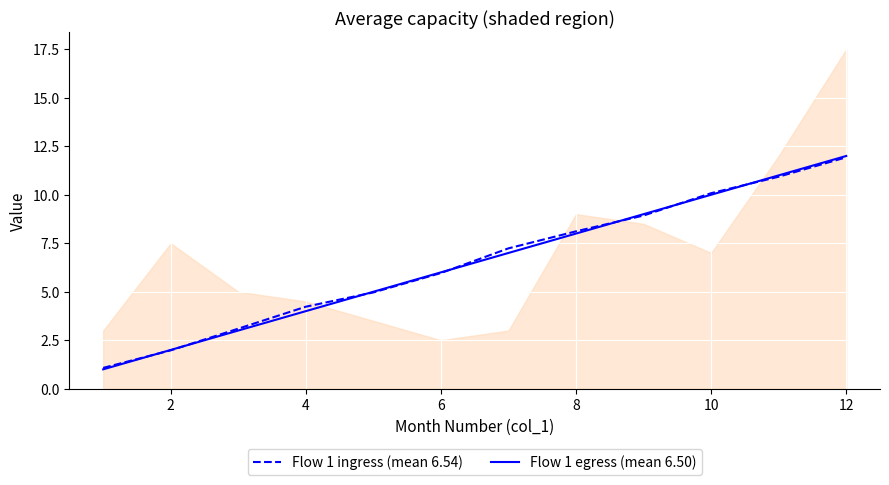

The value of Flow 1 ingress (mean 6.54) at 2 is 3.1. True or false?

False